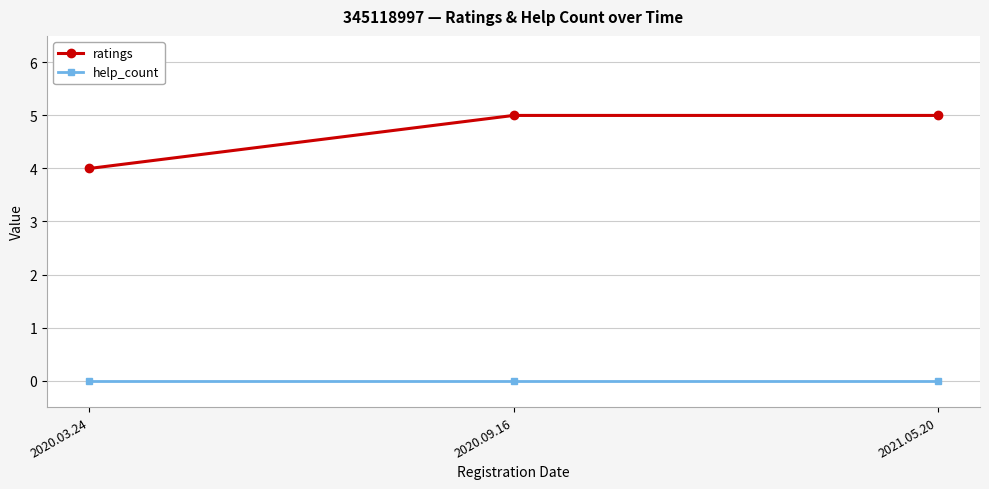

The value of ratings at 2020.09.16 is 8. True or false?

False